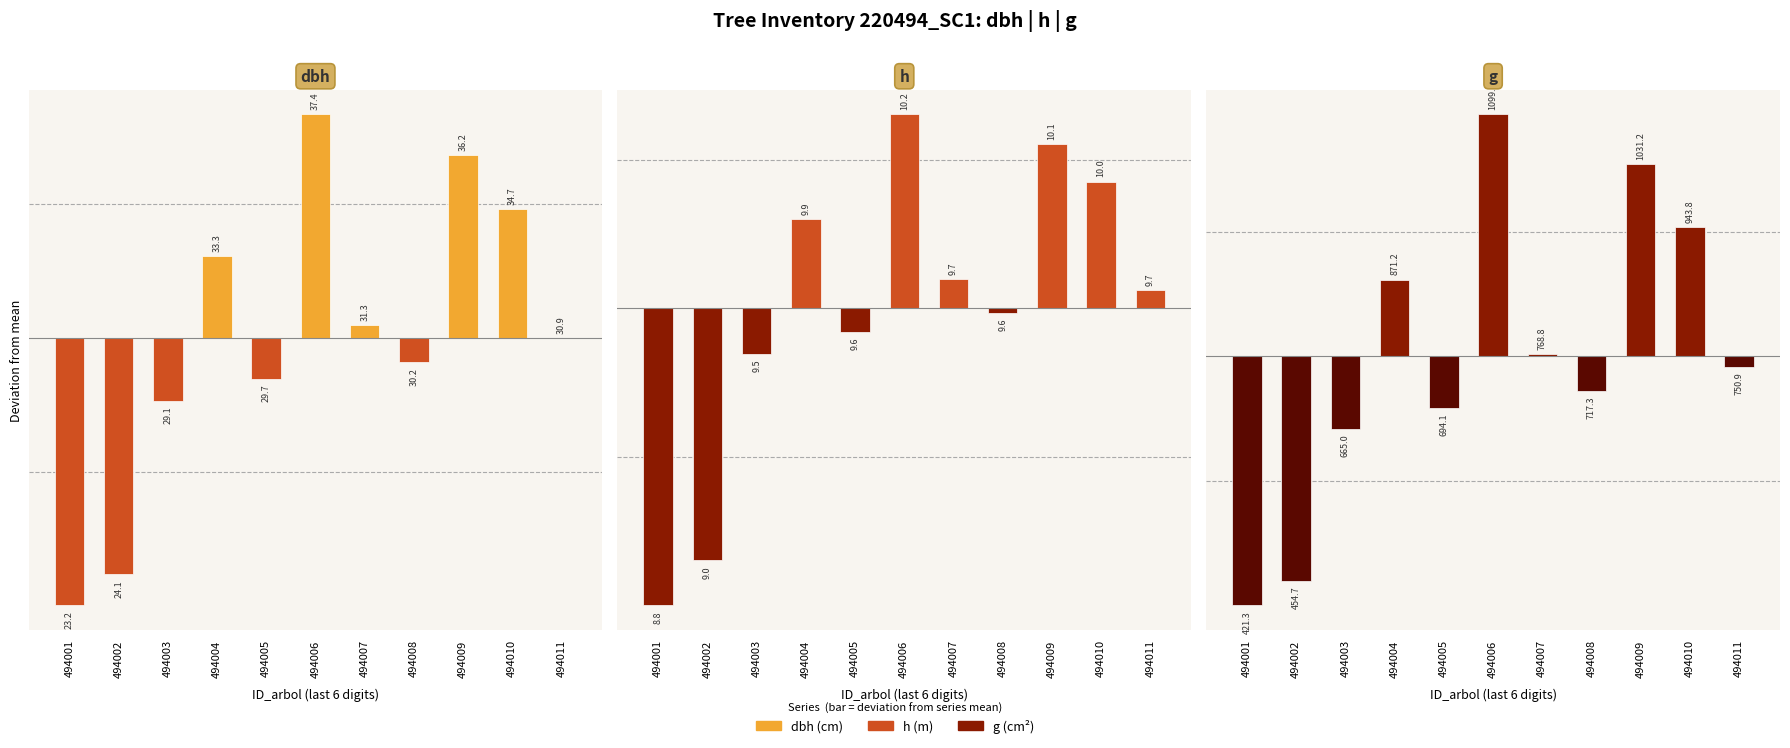

Is it true that h equals -0.1 at 494003?

True